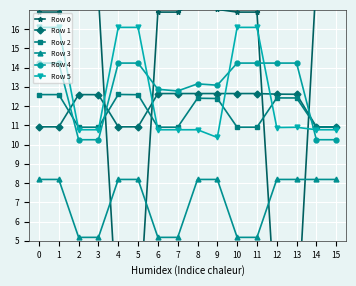

Is the value of Row 4 at 8 greater than the value of Row 5 at 12?

Yes